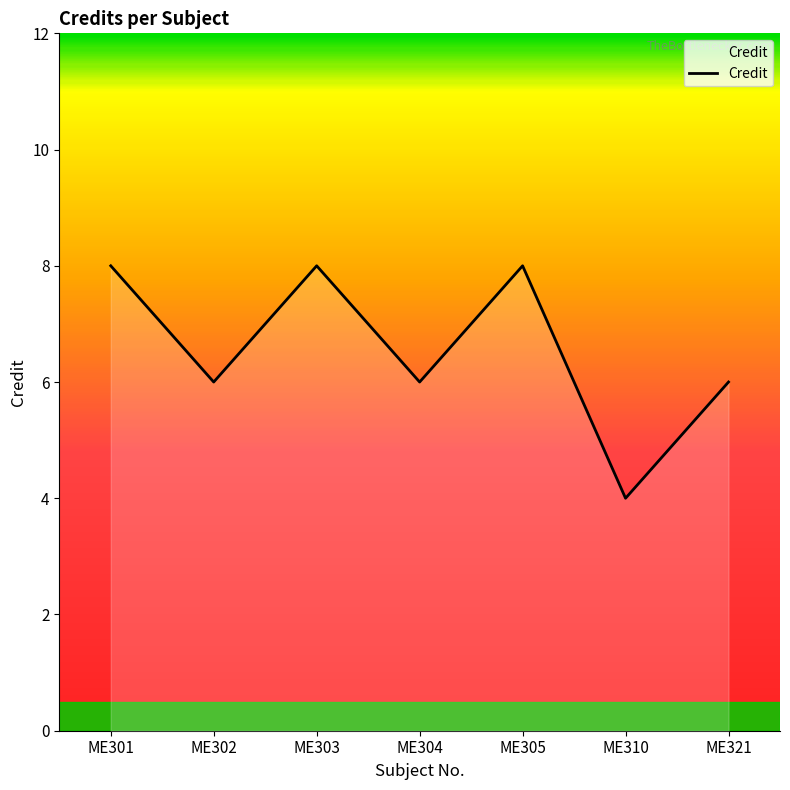

Is it true that the value at ME305 is 8?

True